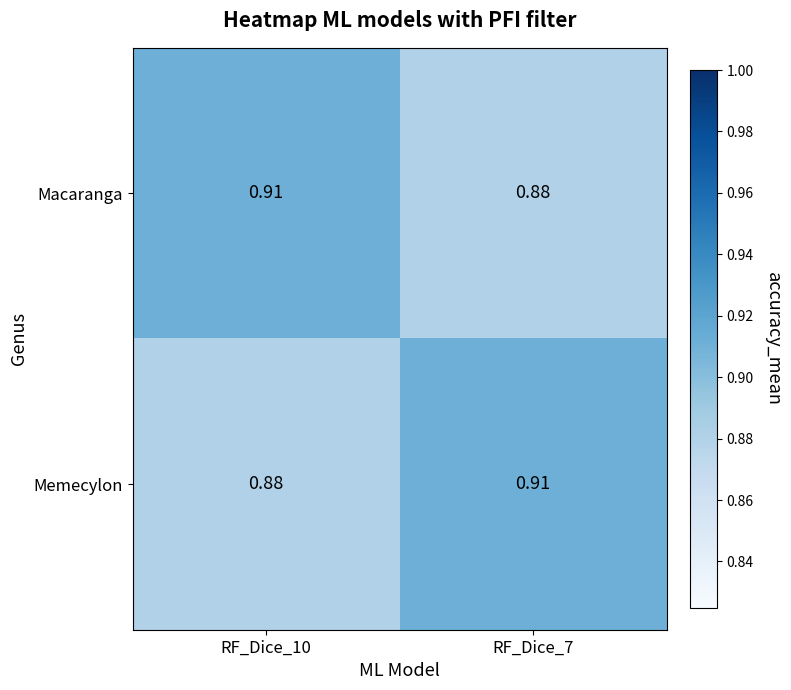

Rank the series at RF_Dice_7 from highest to lowest value.

Memecylon, Macaranga